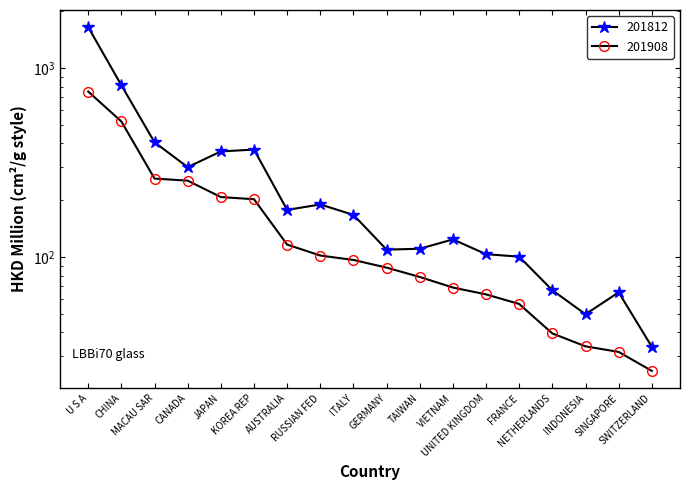

Between MACAU SAR and VIETNAM, which series saw the biggest shift?

201812